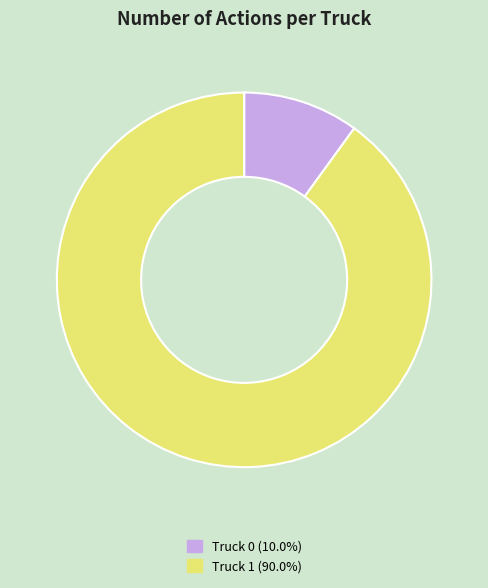

True or false: Truck 0 accounts for 10% of the total.

True